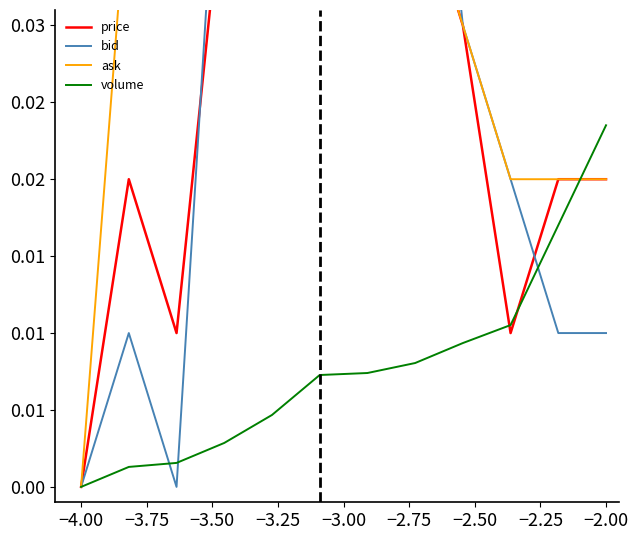

How many bid values are between 0 and 1?

12